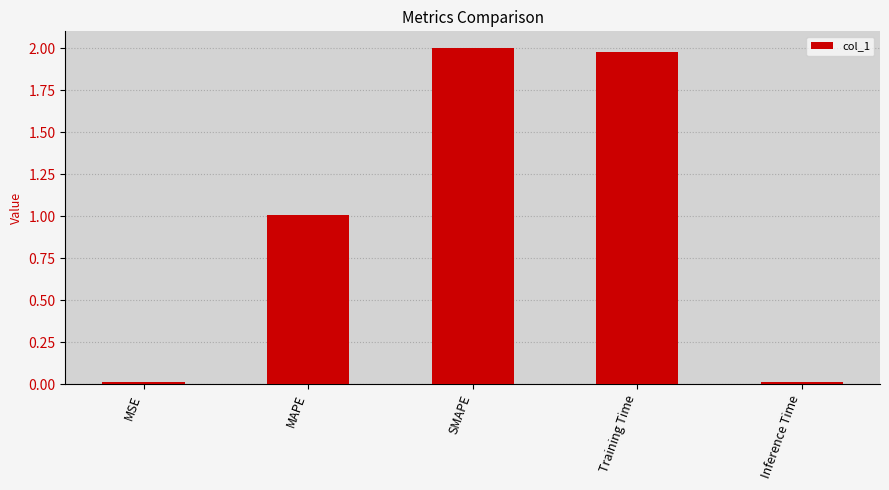

What is the difference between the maximum and minimum values?

2.0